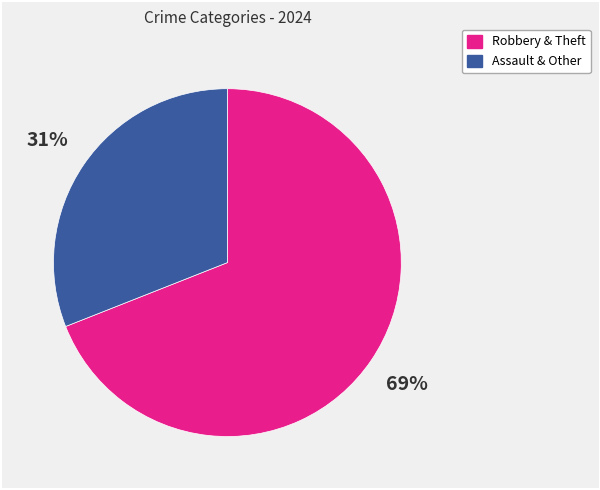

To the nearest percent, what is the difference between the largest and smallest slice percentages?

38%